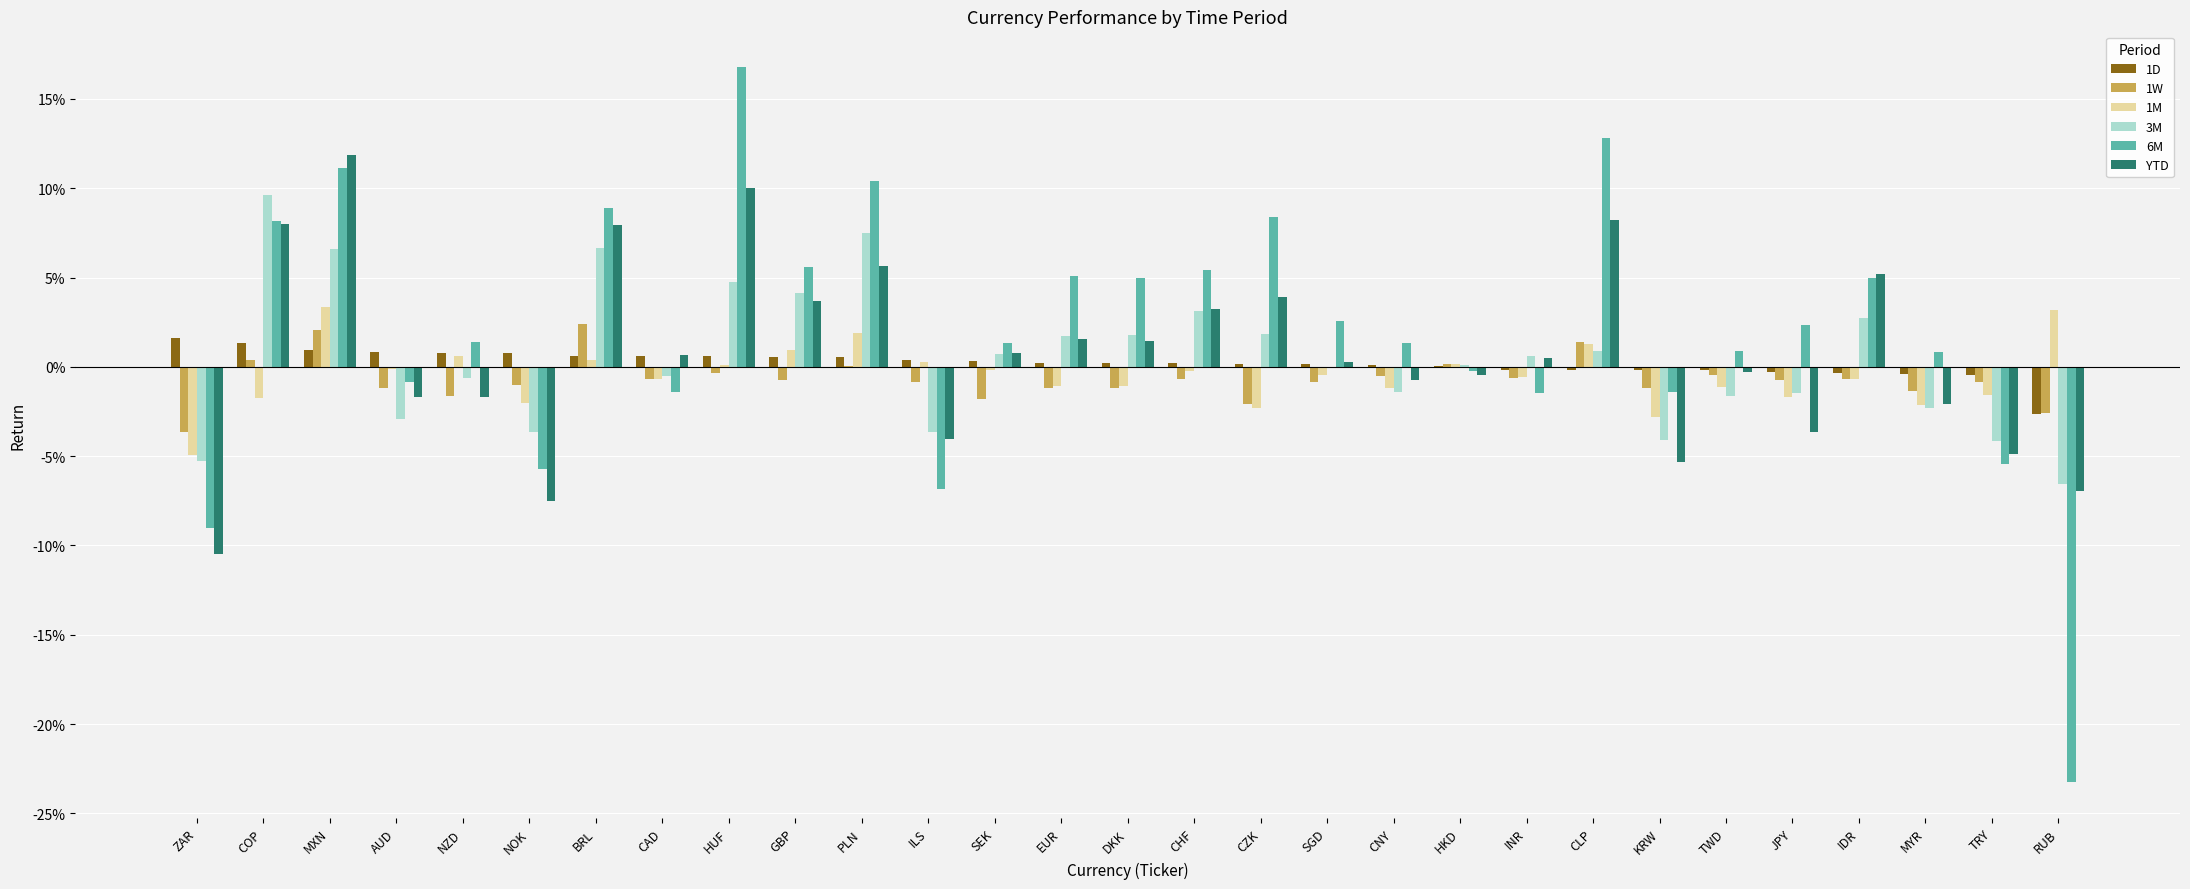

At which label does 1M first exceed 0?

MXN